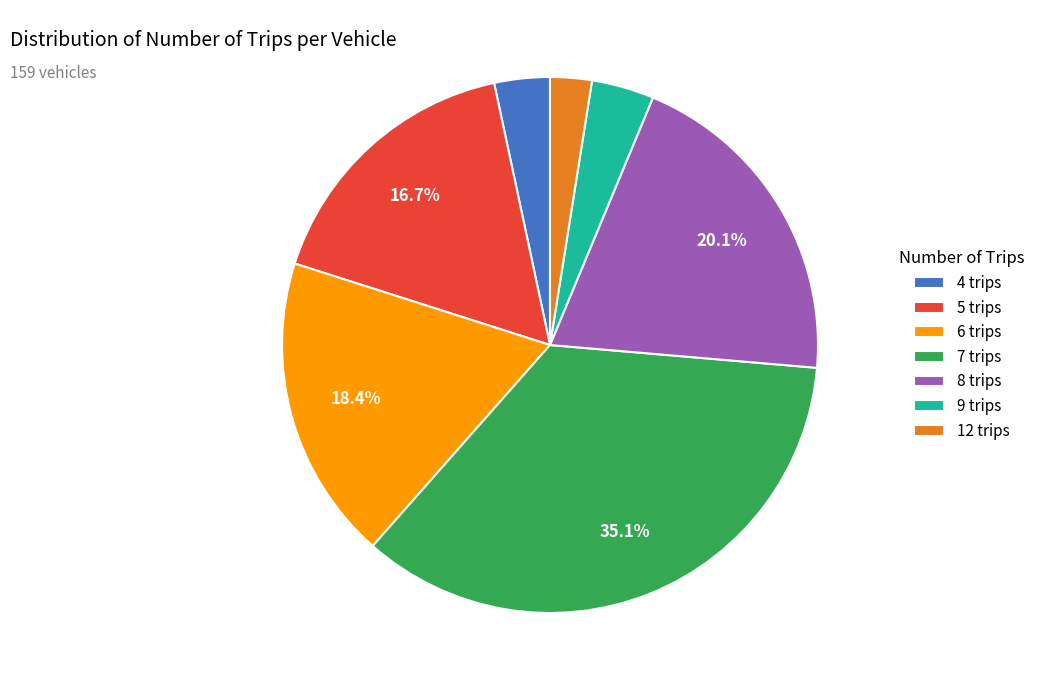

How many slices are in this pie chart?

7